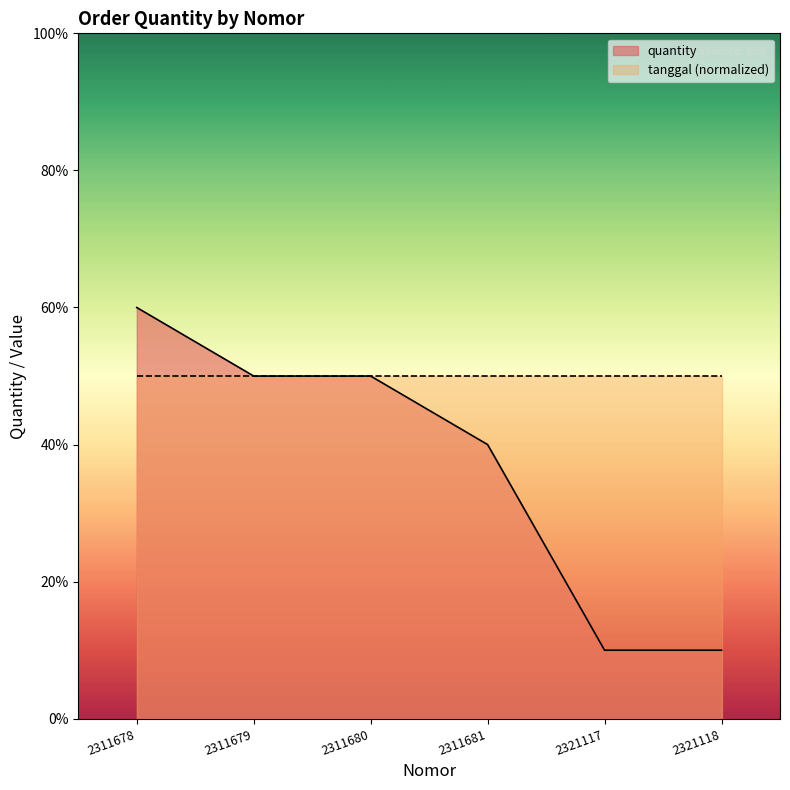

At which category does the chart reach its peak across all series?

2311678